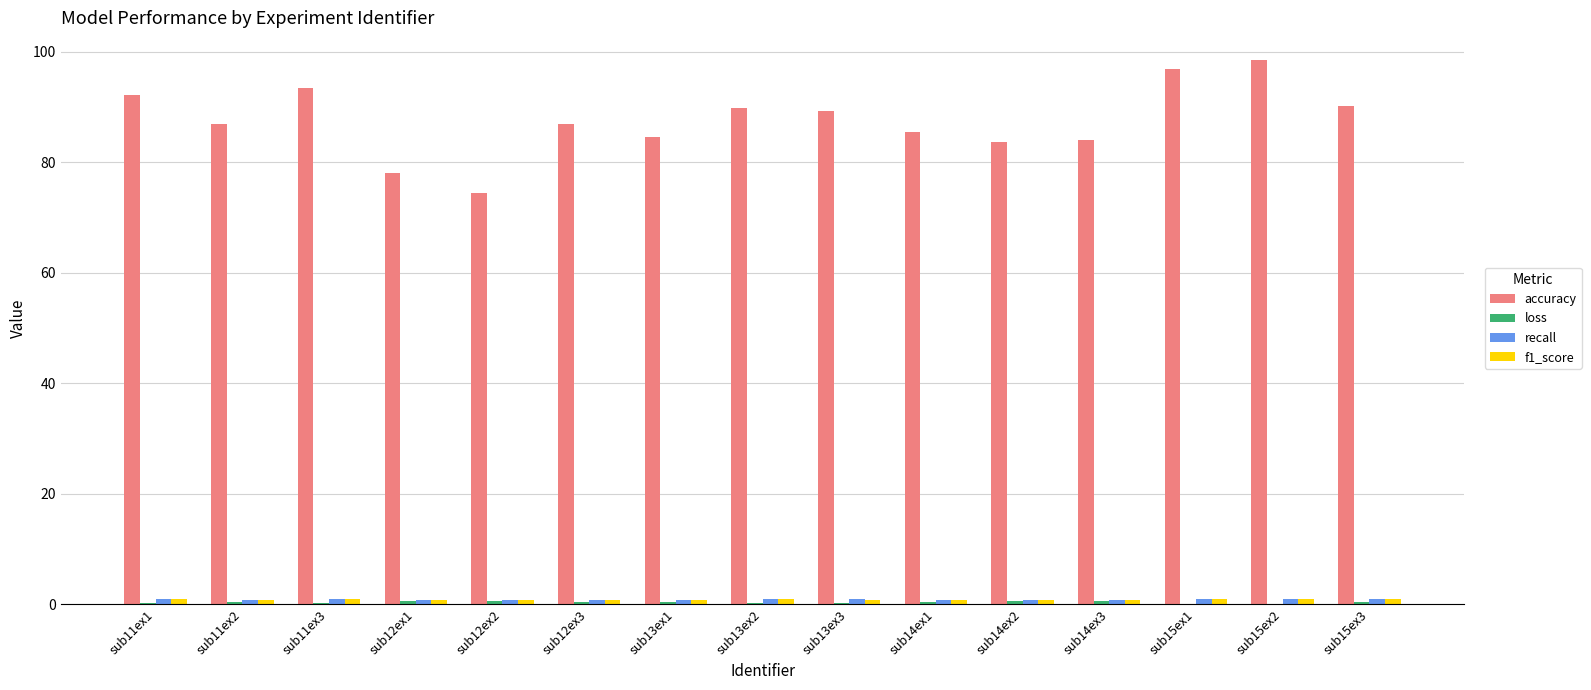

Which series has the largest total across all categories?

accuracy